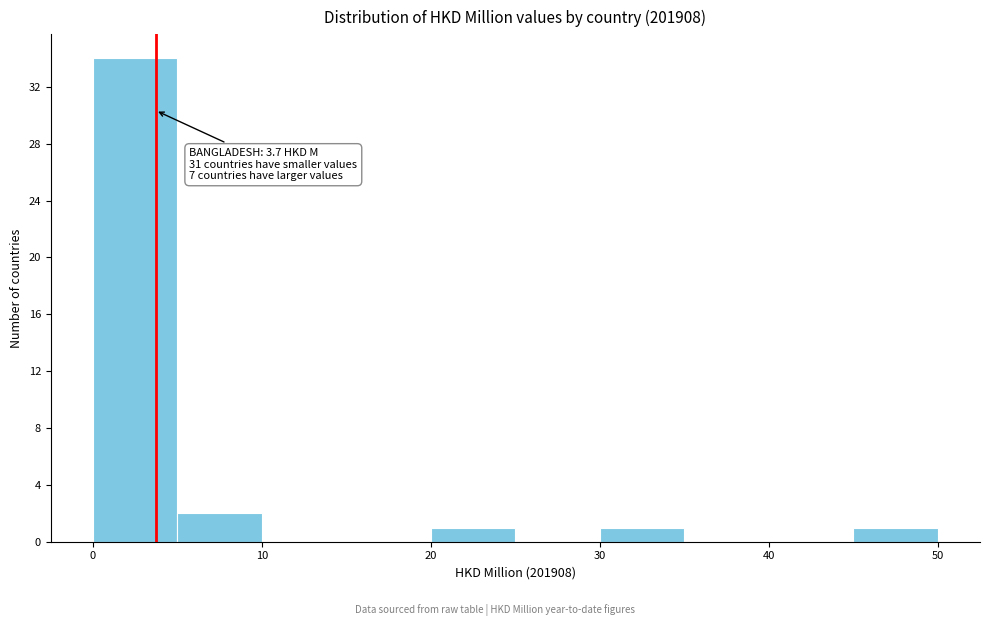

Which range on the x-axis has the tallest bar?

0 to 5